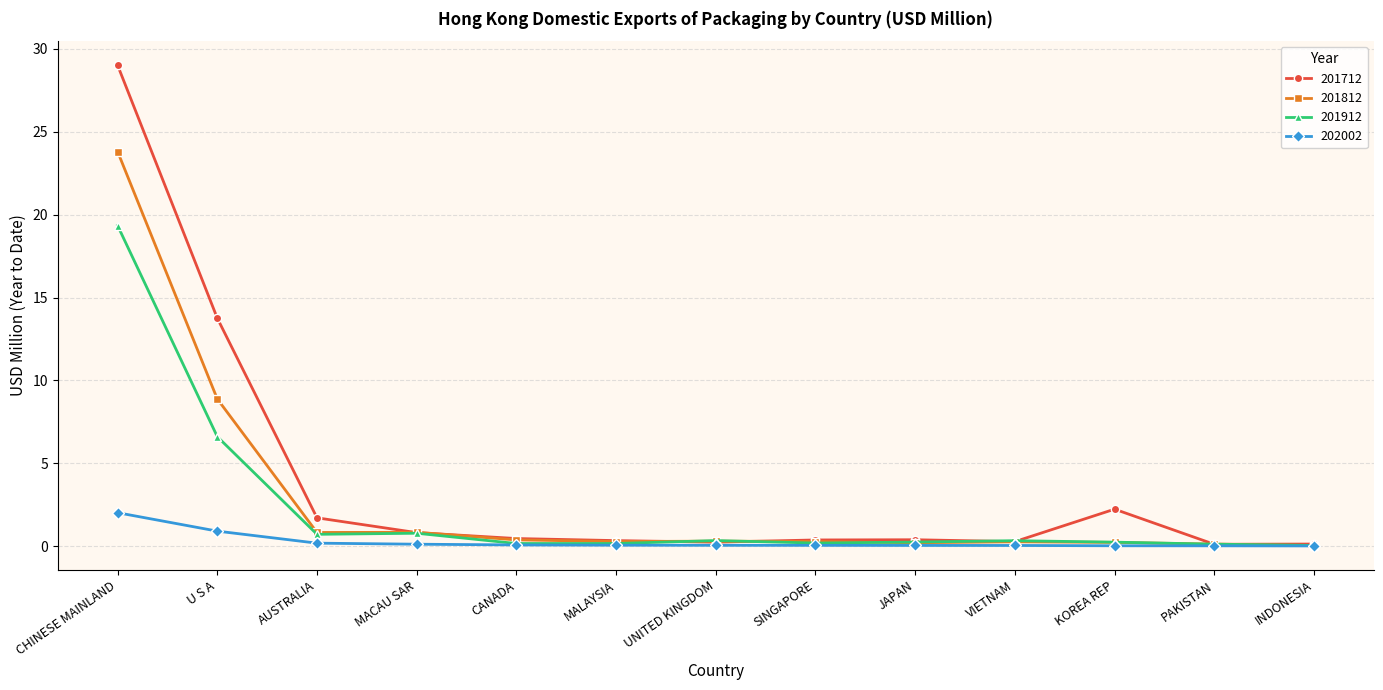

Between U S A and CANADA, which series saw the biggest shift?

201712